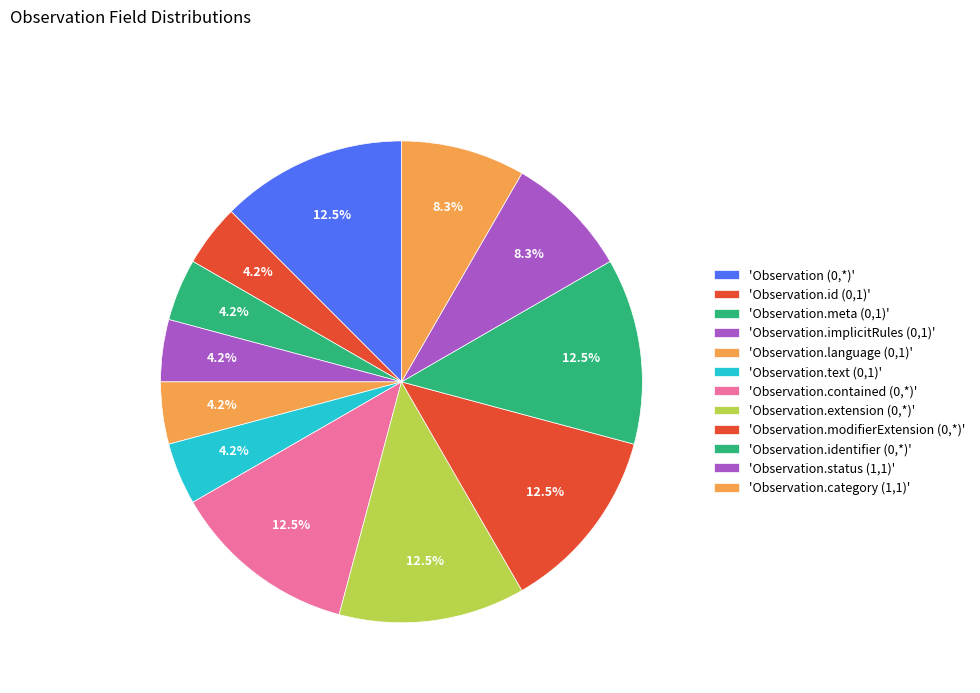

Which slice is the smallest?

Observation.id (0,1)